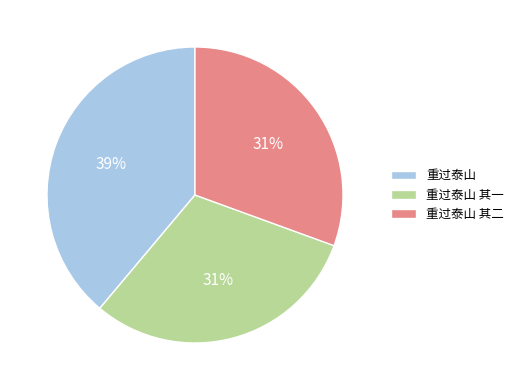

How many segments does this pie chart have?

3